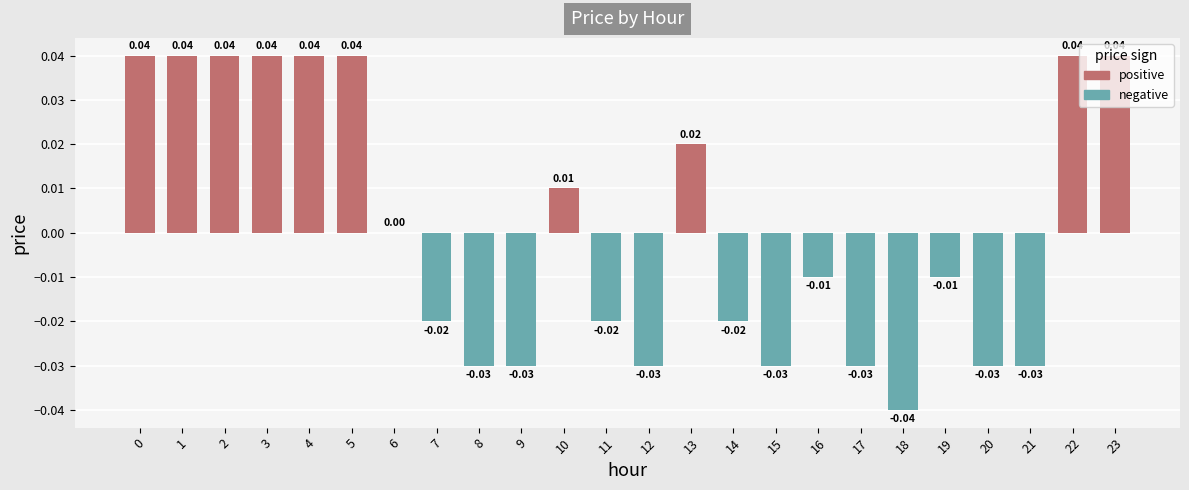

What is the difference between the second highest and minimum values?

0.1